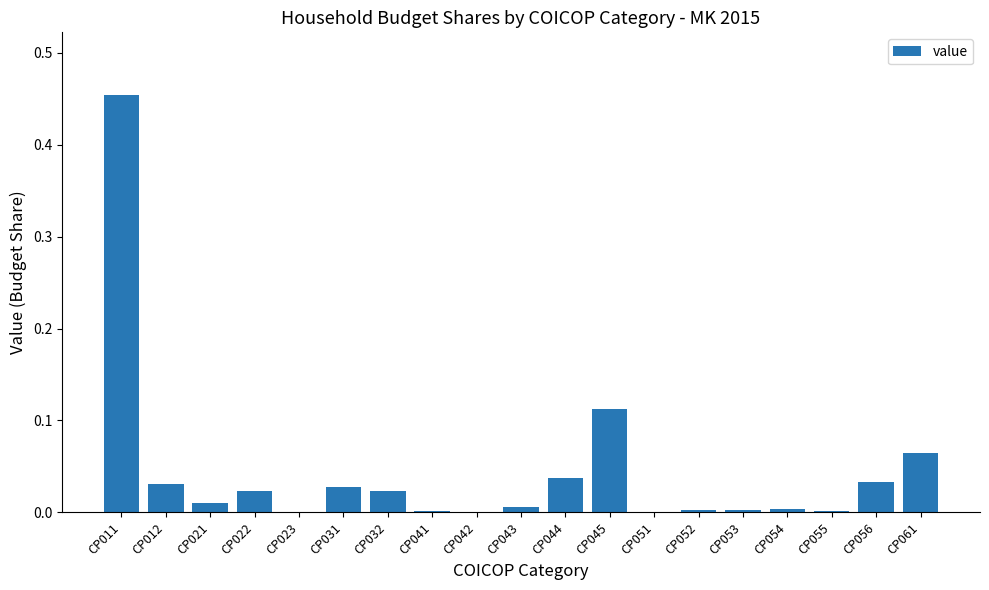

How many distinct data groups are displayed?

1